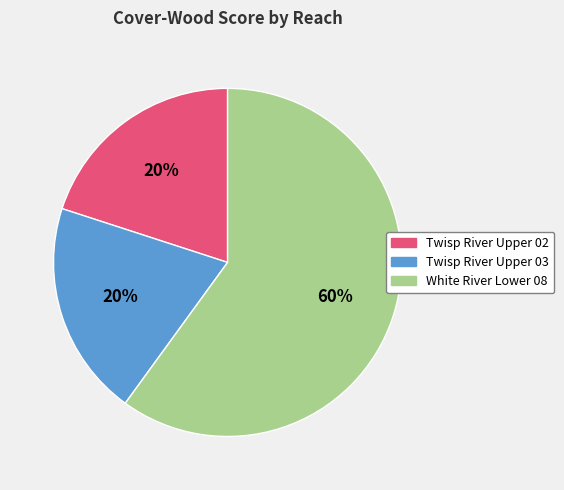

Approximately how many times larger is the value at Twisp River Upper 03 compared to White River Lower 08?

0.3